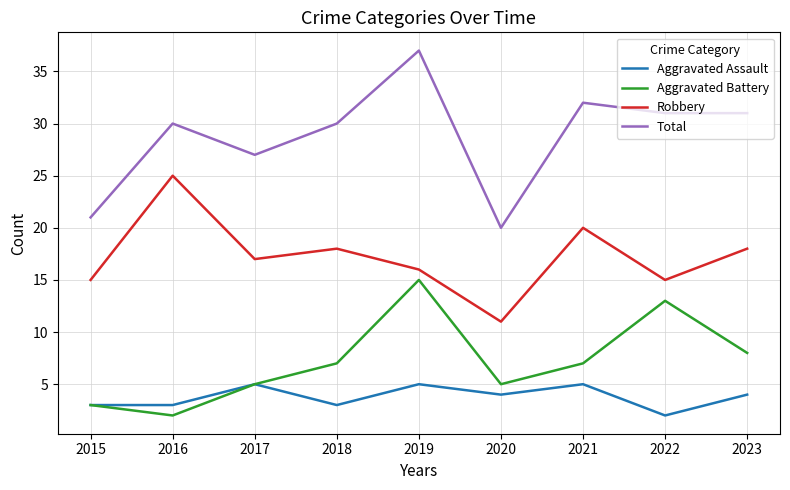

The value of Robbery at 2018 is 11. True or false?

False